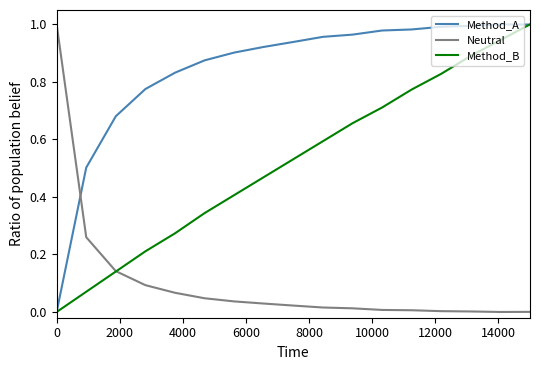

Which series has the largest total across all categories?

Method_A